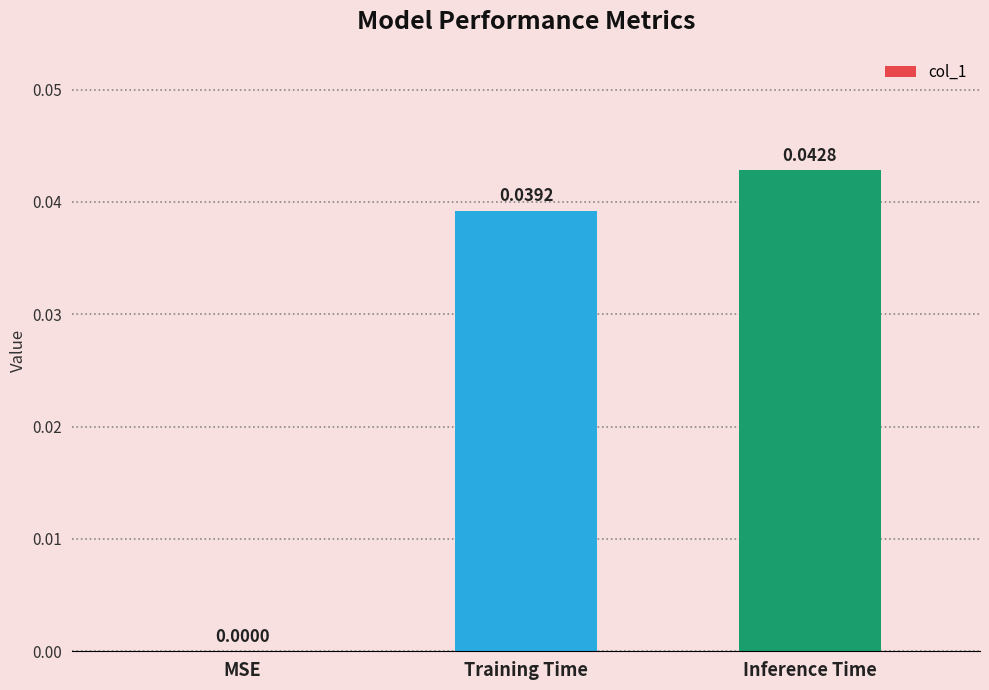

How many values are between 0 and 1?

3